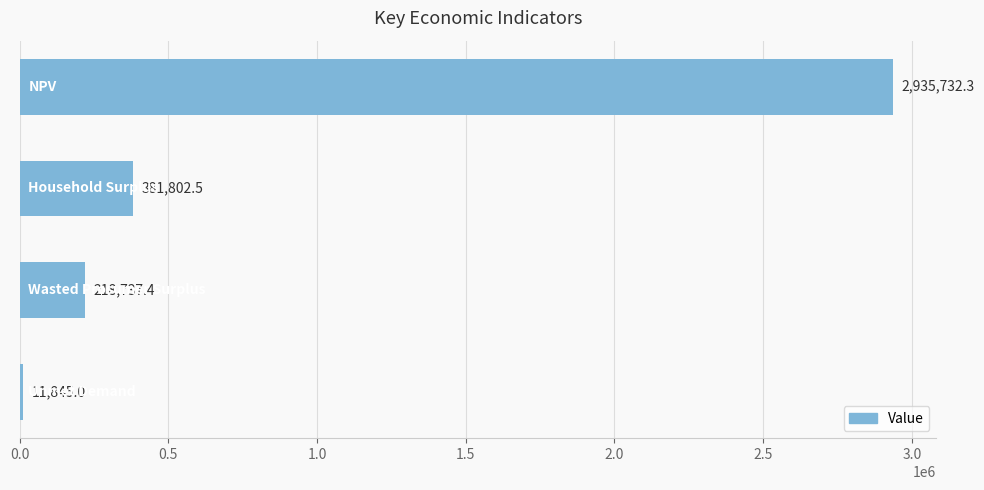

What is the value of the 2nd bar from the top?

381802.5